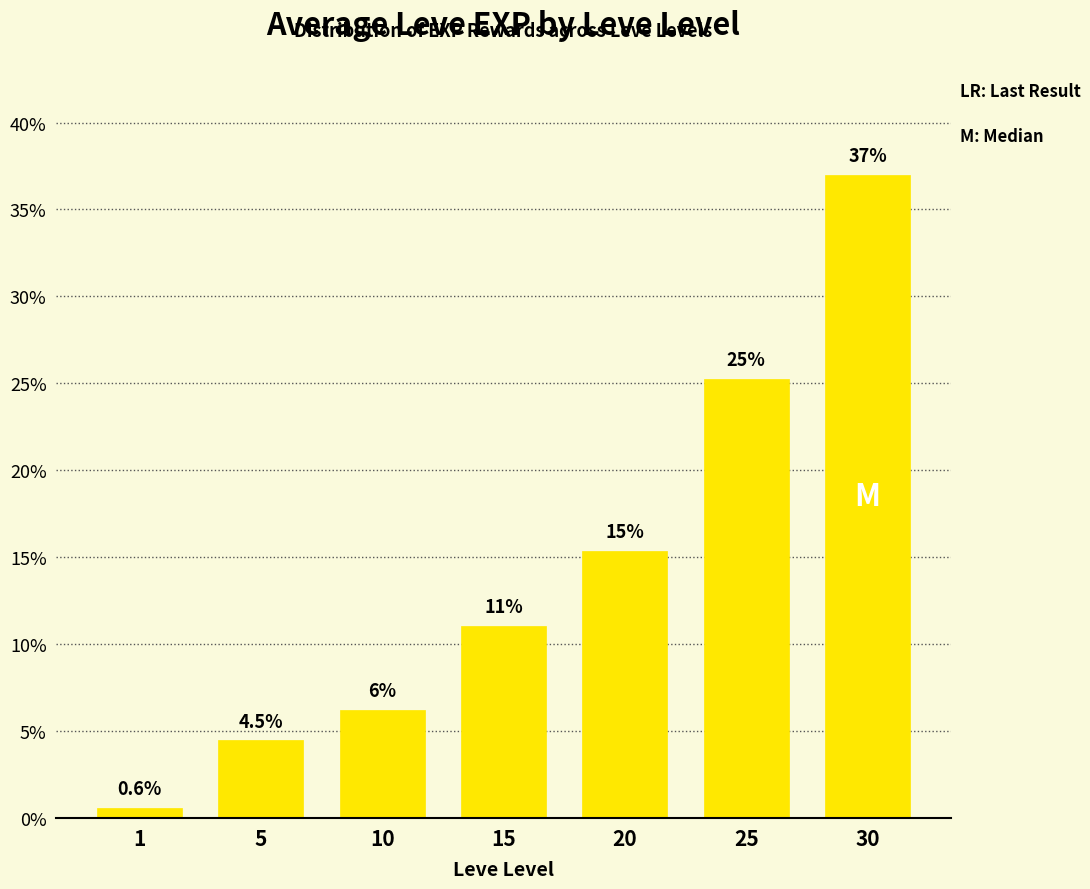

How many bars are there in total?

7